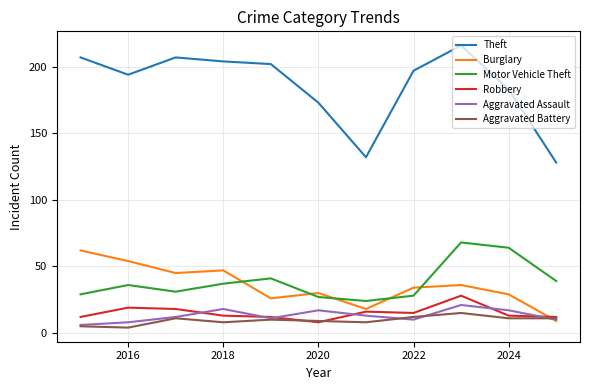

What is the highest value of the Aggravated Assault series?

21